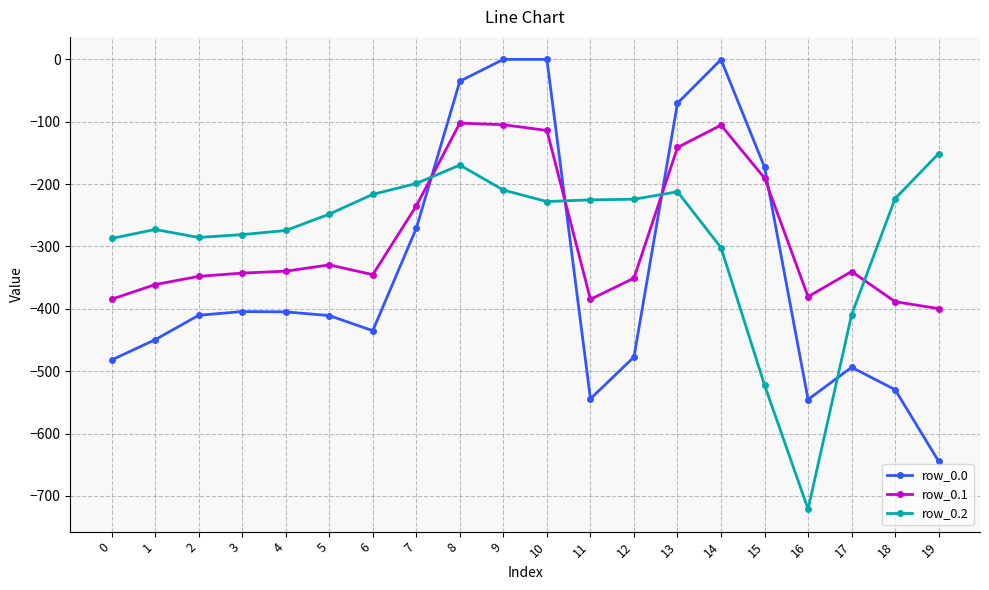

What is the spread (max minus min) of values at 6?

218.6